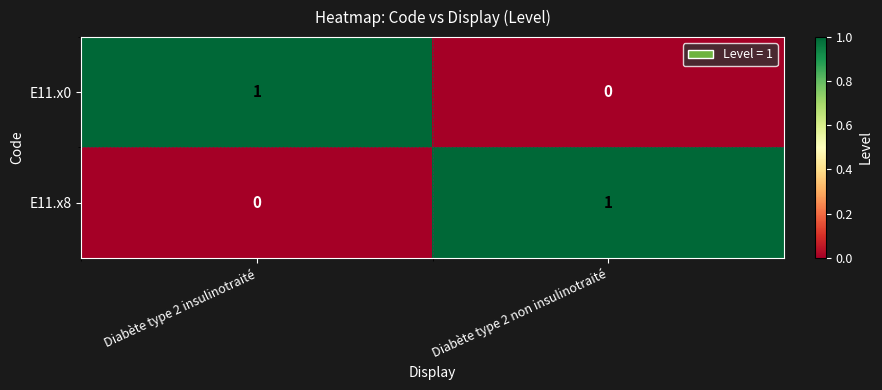

At which label does E11.x8 reach its minimum?

Diabète type 2 insulinotraité